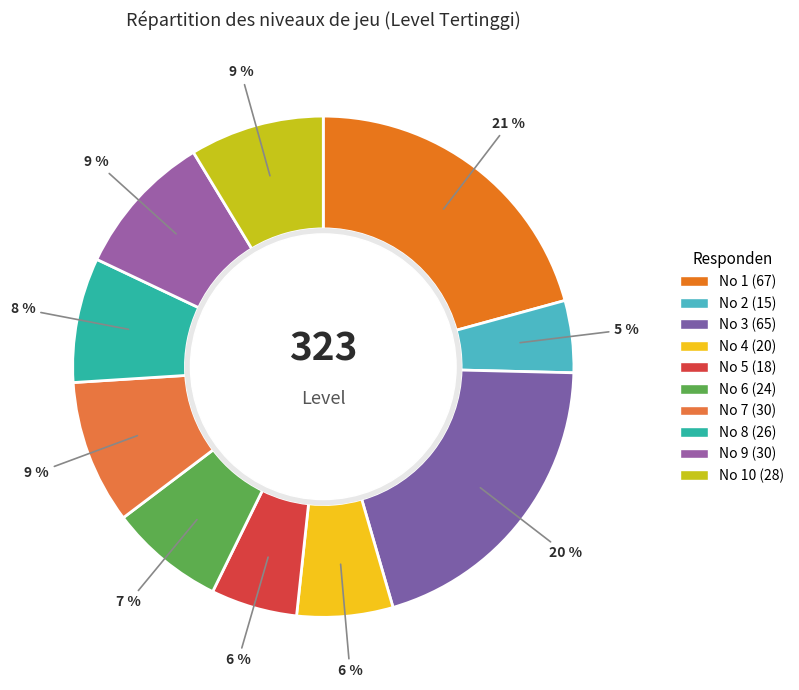

To the nearest percent, what is the average slice percentage?

10%